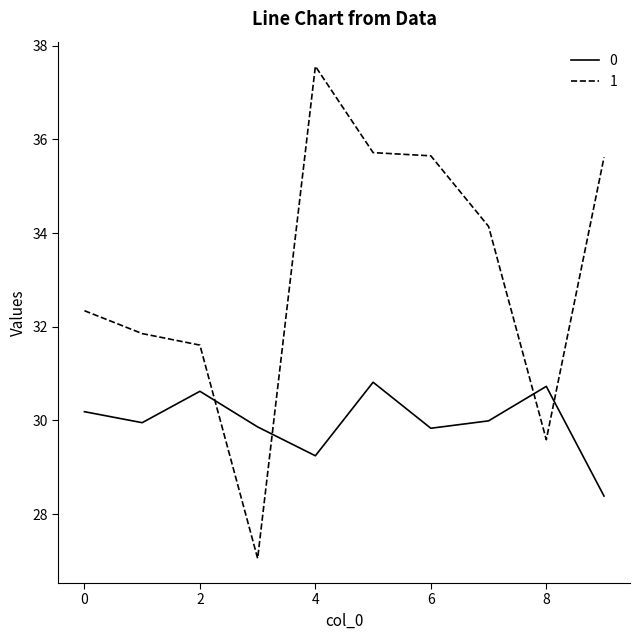

How many lines are shown in the chart?

2